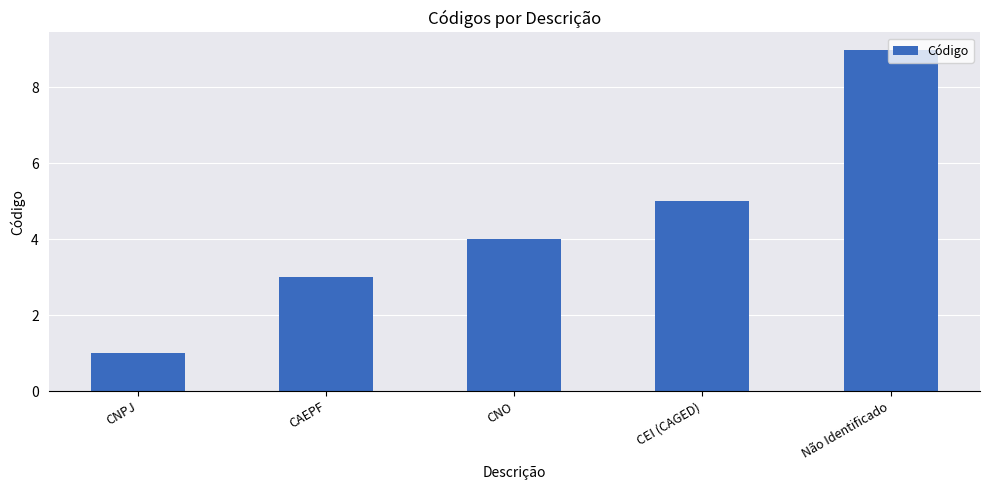

Where is the data nearest to the value 5?

CEI (CAGED)